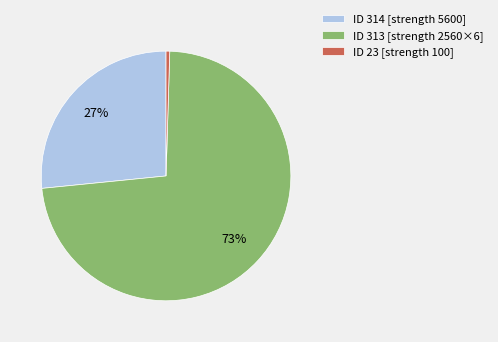

Do ID 313 [strength 2560×6] and ID 23 [strength 100] together represent more than half of the pie?

Yes